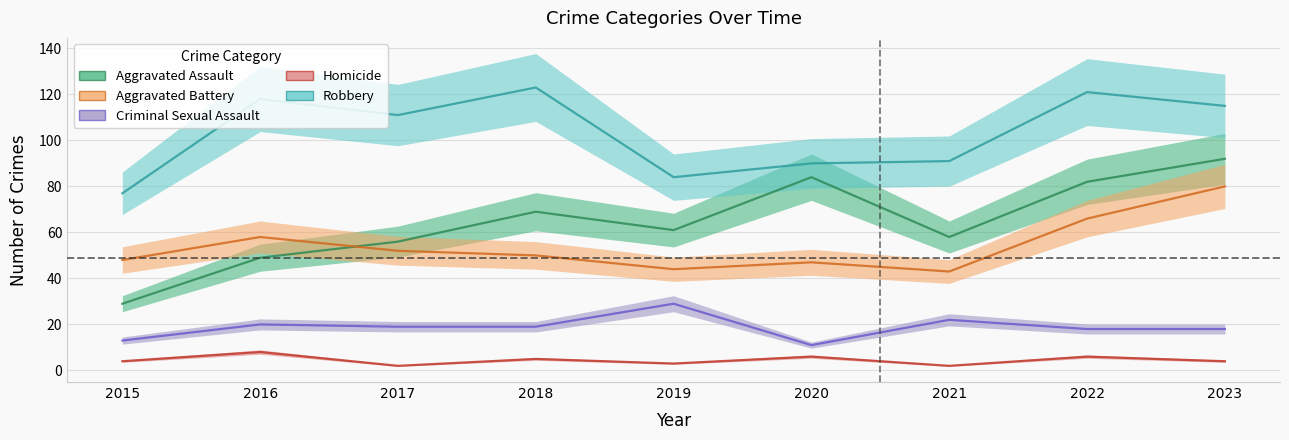

What is the sum of all Homicide values?

40